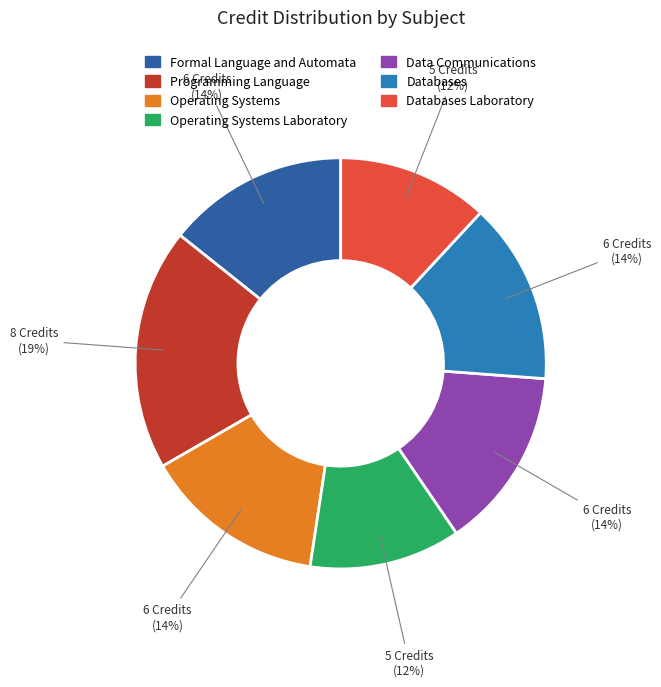

Rank the categories by value from highest to lowest.

CS331
Programming Language, CS301
Formal Language and Automata, CS341
Operating Systems, CS343
Data Communications, CS344
Databases, CS342
Operating Systems Laboratory, CS345
Databases Laboratory